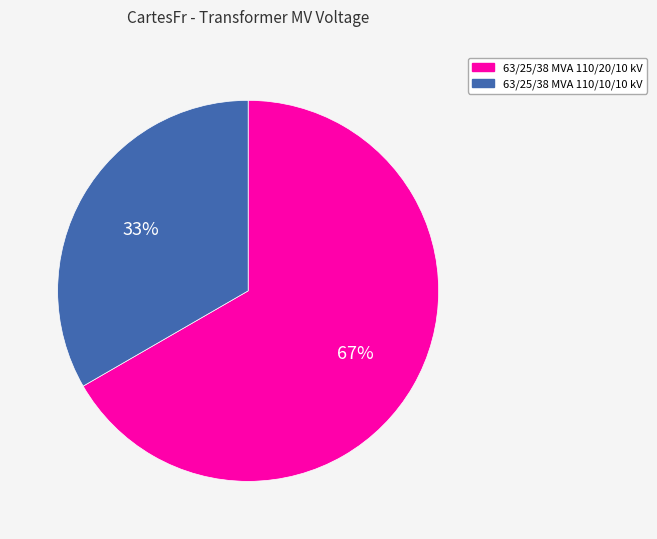

Which has a higher value, 63/25/38 MVA 110/20/10 kV or 63/25/38 MVA 110/10/10 kV?

63/25/38 MVA 110/20/10 kV